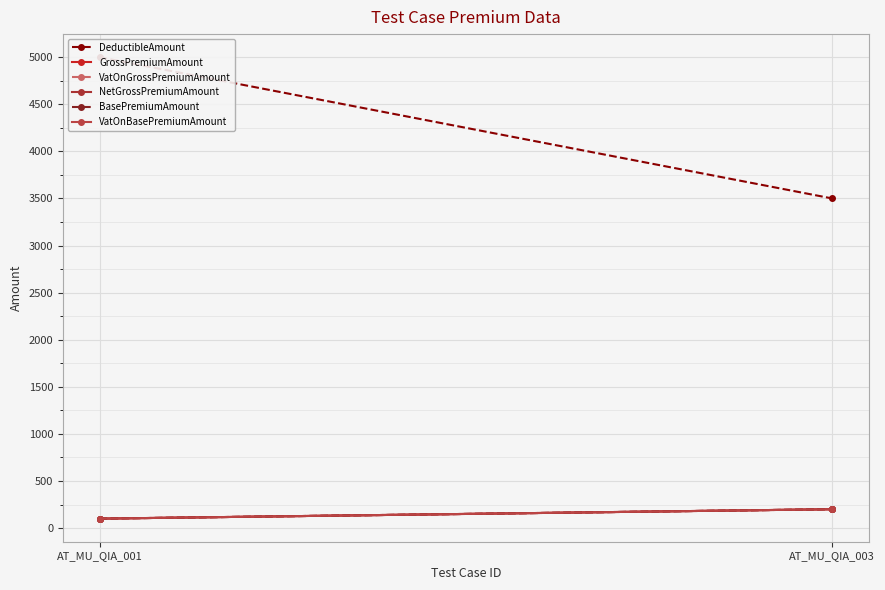

What is the difference between the VatOnGrossPremiumAmount values at AT_MU_QIA_003 and AT_MU_QIA_001?

100